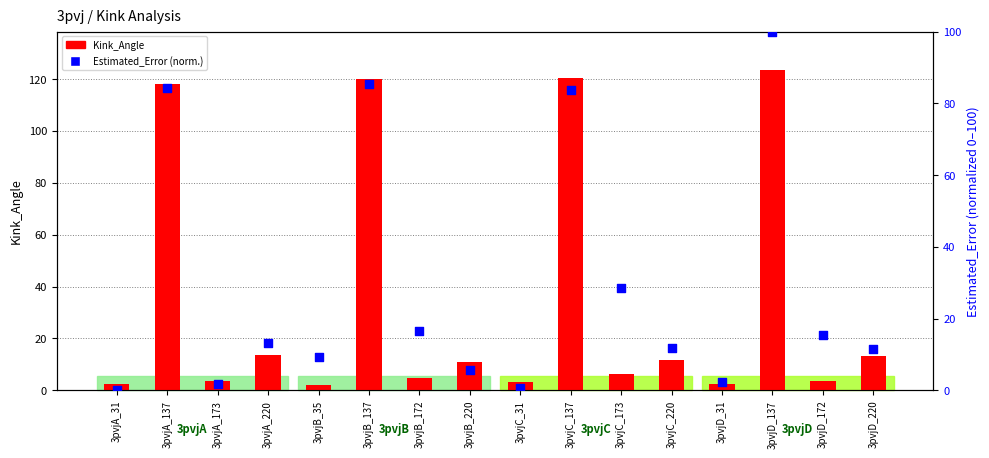

What is the total value across all series at 3pvjC_220?

23.5